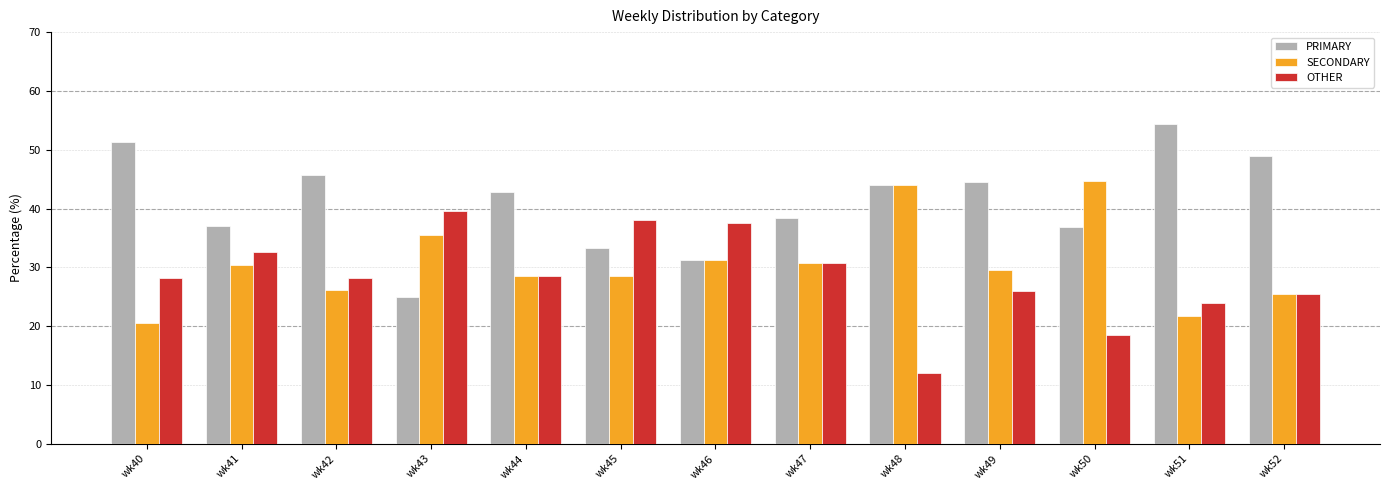

How many data points in PRIMARY are above 42?

7